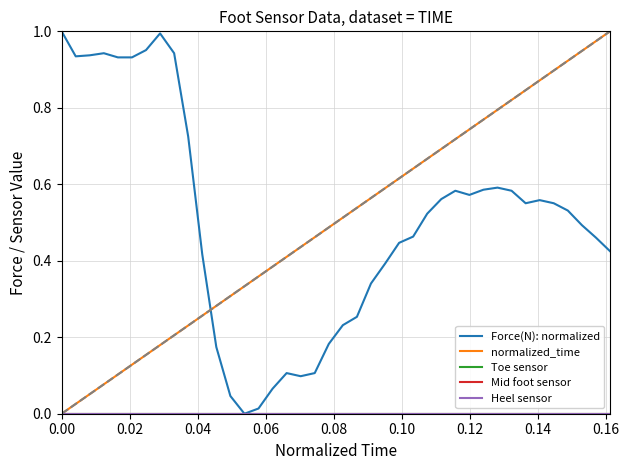

Does the chart have visible grid lines?

Yes